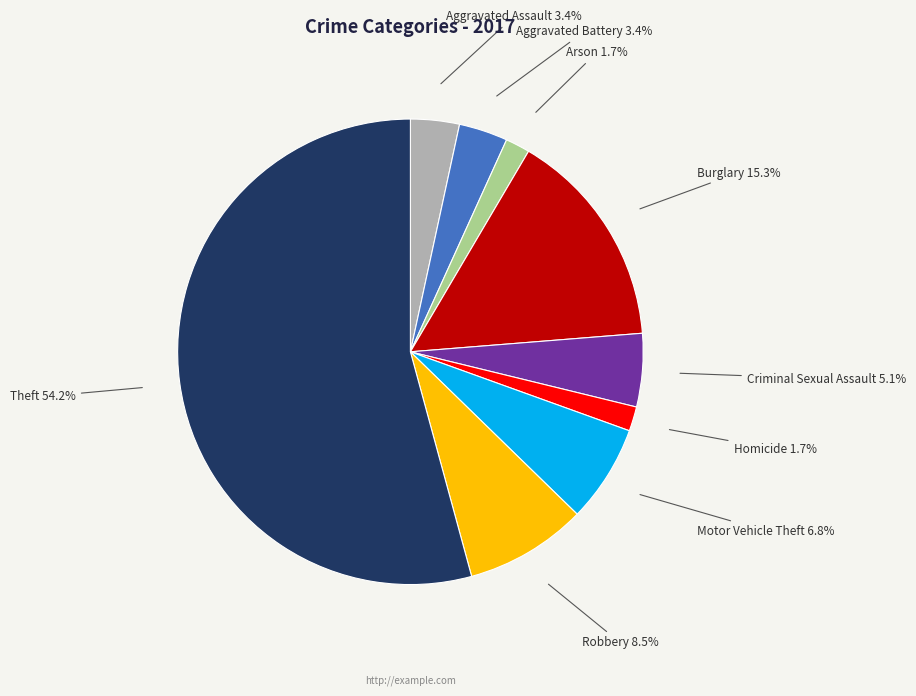

How many segments does this pie chart have?

9